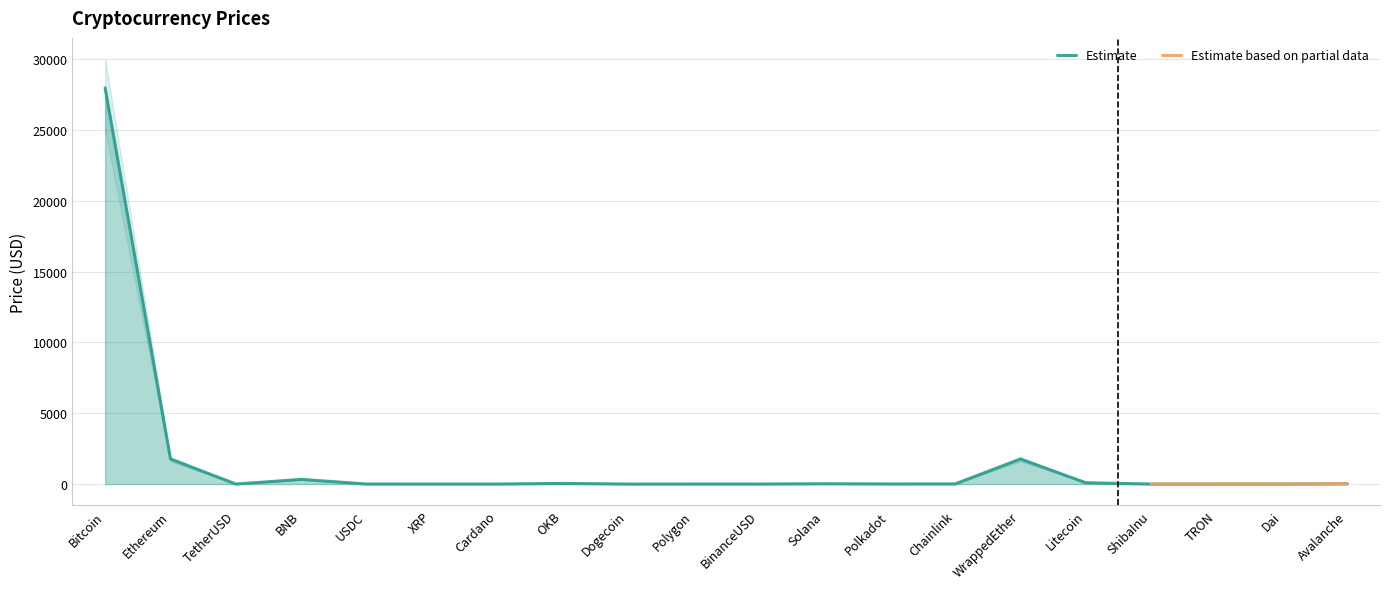

At which label does Lower Bound reach its peak?

Bitcoin